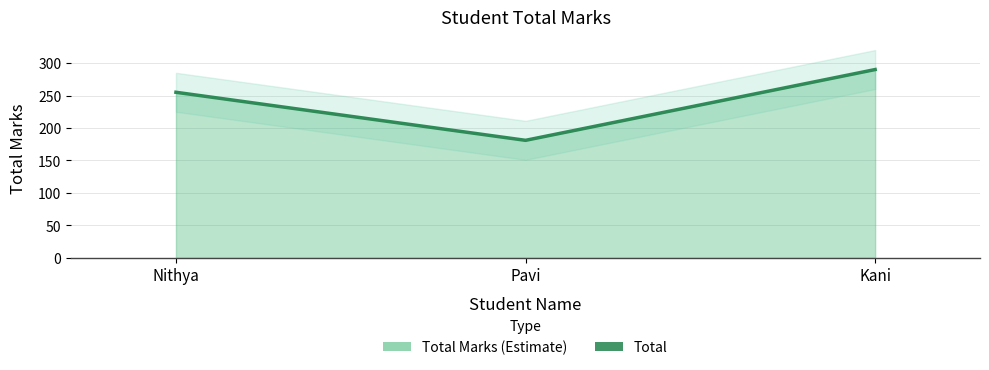

Reading left to right, what are all the values shown in this chart?

255	181	290